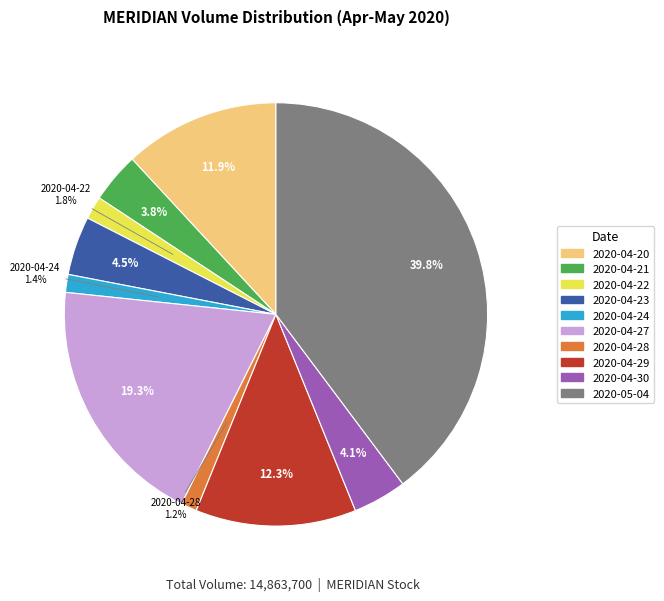

Between 2020-04-27 and 2020-04-23, which is larger?

2020-04-27